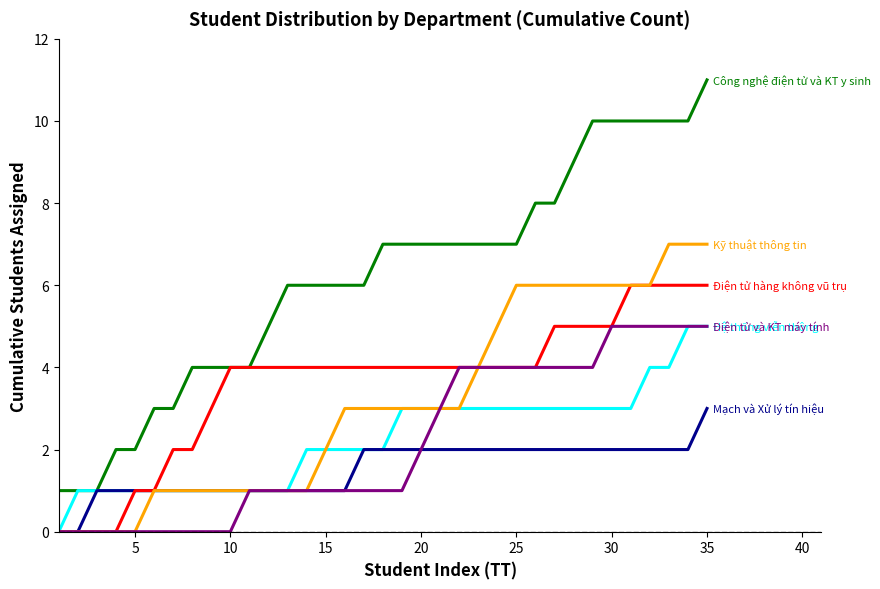

Reading left to right, extract all data points from this chart.

Công nghệ điện tử và KT y sinh: 1	1	1	2	2	3	3	4	4	4	4	5	6	6	6	6	6	7	7	7	7	7	7	7	7	8	8	9	10	10	10	10	10	10	11
Hệ thống viễn thông: 0	1	1	1	1	1	1	1	1	1	1	1	1	2	2	2	2	2	3	3	3	3	3	3	3	3	3	3	3	3	3	4	4	5	5
Mạch và Xử lý tín hiệu: 0	0	1	1	1	1	1	1	1	1	1	1	1	1	1	1	2	2	2	2	2	2	2	2	2	2	2	2	2	2	2	2	2	2	3
Điện tử hàng không vũ trụ: 0	0	0	0	1	1	2	2	3	4	4	4	4	4	4	4	4	4	4	4	4	4	4	4	4	4	5	5	5	5	6	6	6	6	6
Kỹ thuật thông tin: 0	0	0	0	0	1	1	1	1	1	1	1	1	1	2	3	3	3	3	3	3	3	4	5	6	6	6	6	6	6	6	6	7	7	7
Điện tử và KT máy tính: 0	0	0	0	0	0	0	0	0	0	1	1	1	1	1	1	1	1	1	2	3	4	4	4	4	4	4	4	4	5	5	5	5	5	5